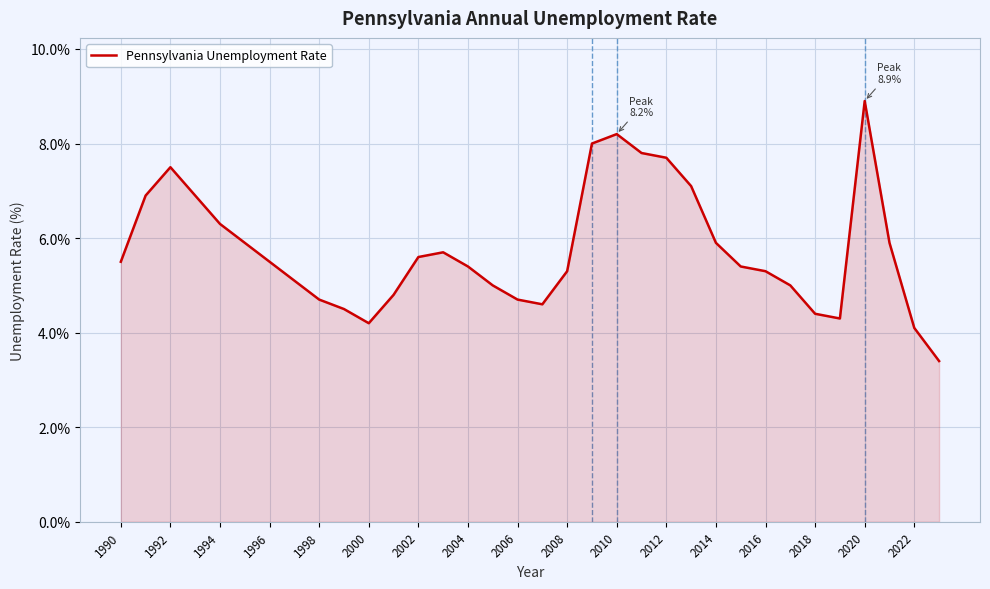

What is the difference between the maximum and second lowest values?

4.8